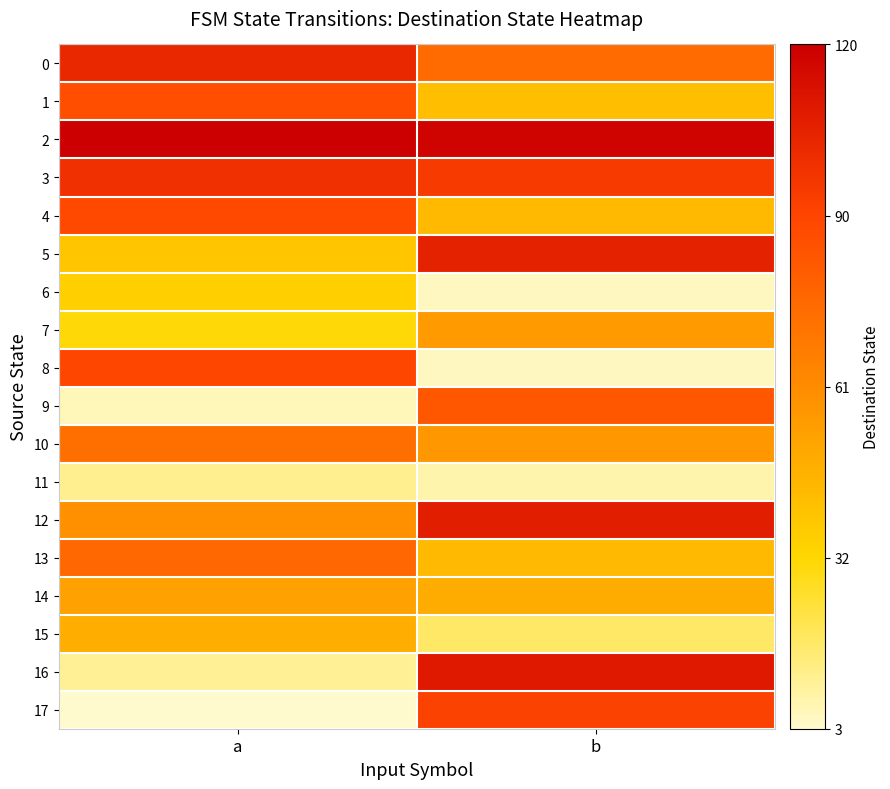

At which category is the sum across all series the highest?

b